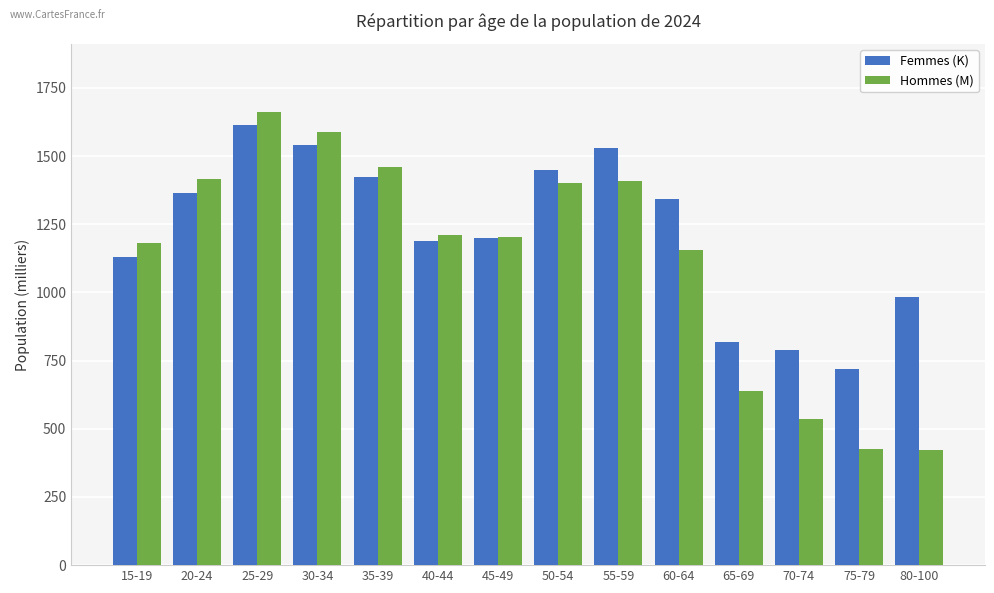

At how many categories does at least one series exceed 509?

14